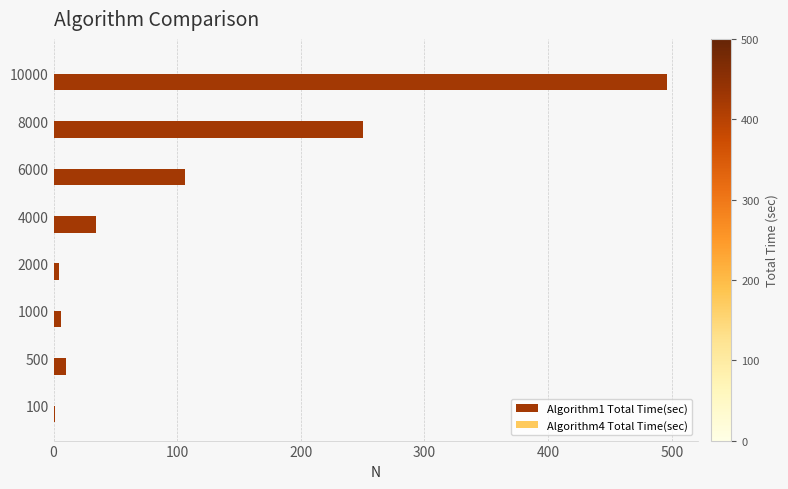

Which series has the largest range (max minus min)?

Algorithm1 Total Time(sec)